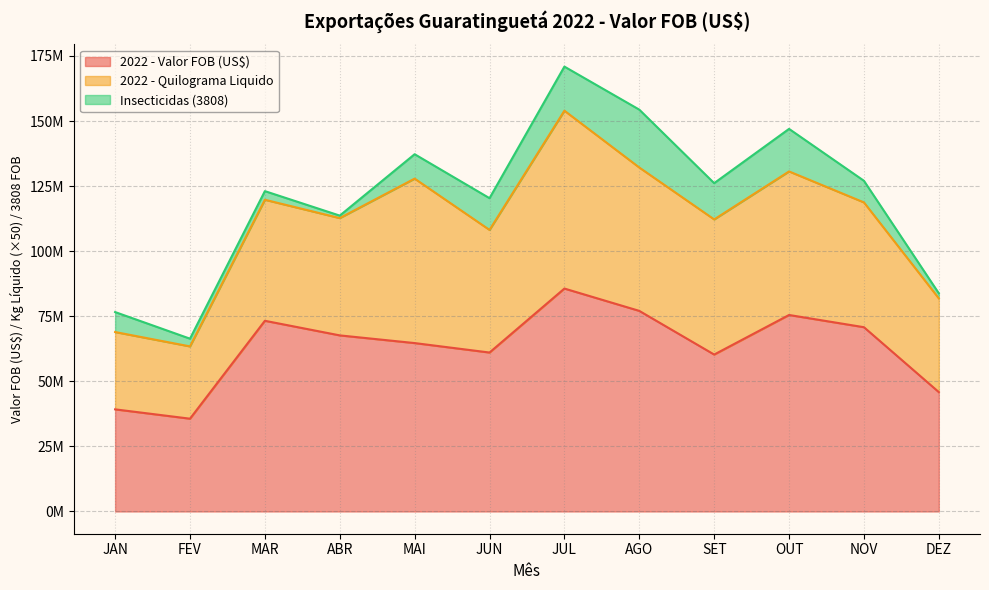

Does the chart have visible grid lines?

Yes